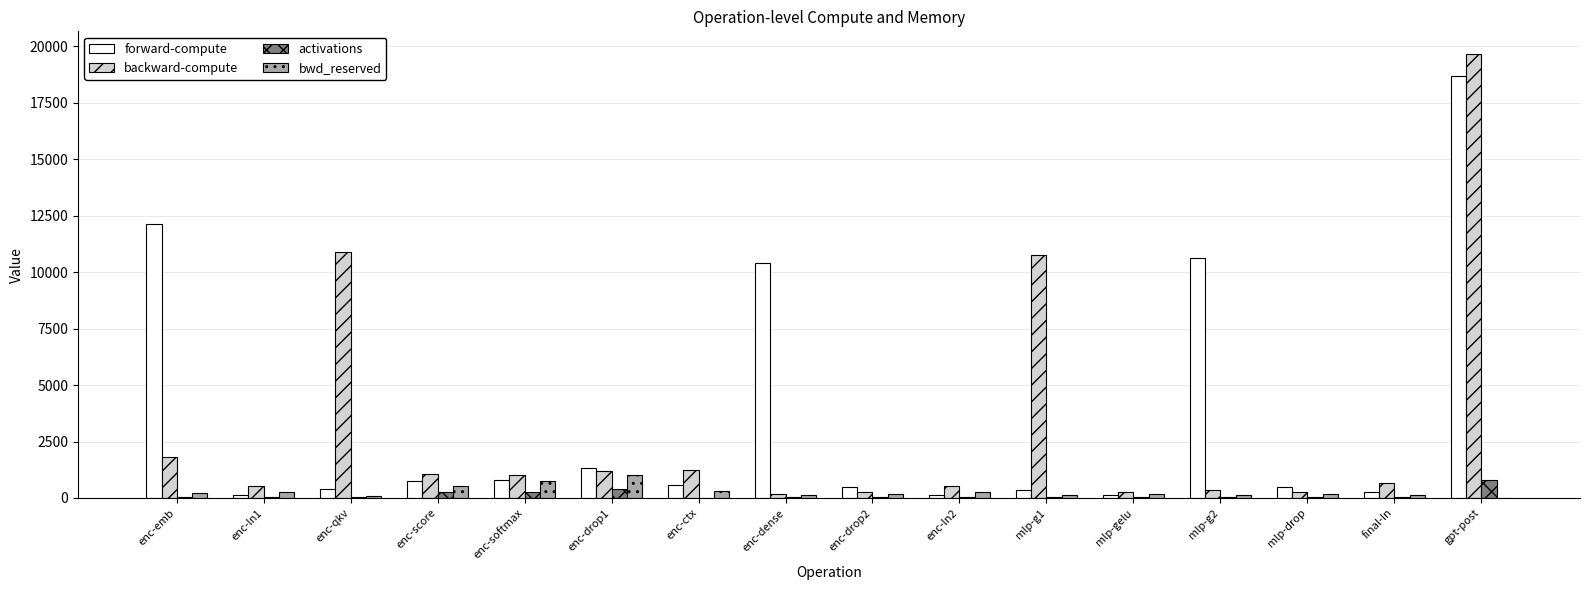

What is the greatest value displayed?

19686.2